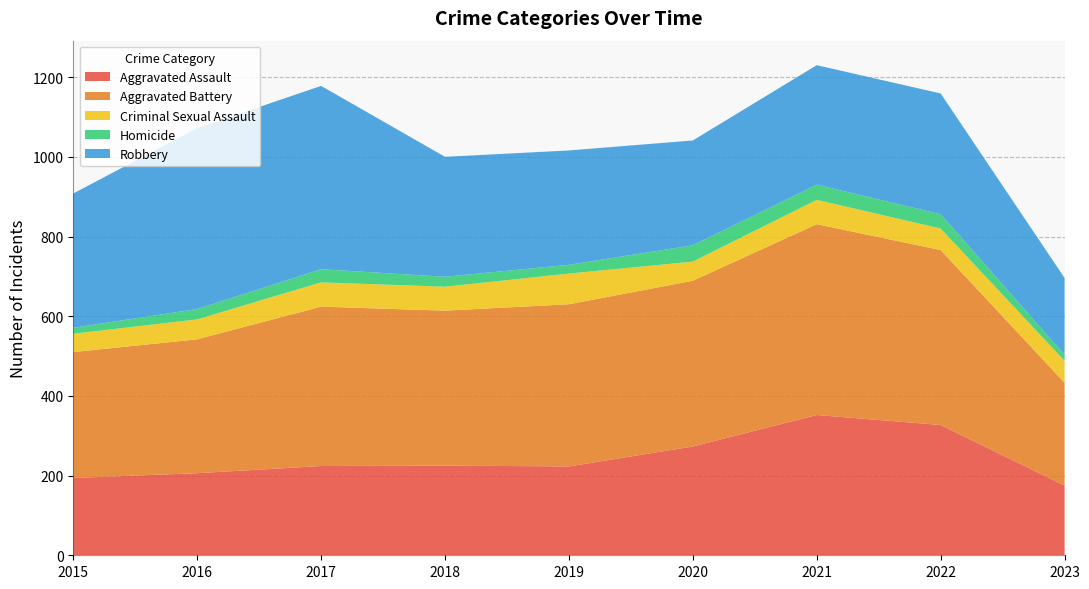

Reading left to right, extract all data points from this chart.

Aggravated Assault: 194	206	224	225	223	273	352	327	175
Aggravated Battery: 316	336	400	389	407	416	479	439	258
Criminal Sexual Assault: 46	50	61	60	77	48	61	54	55
Homicide: 15	26	33	25	22	41	38	36	15
Robbery: 337	454	460	301	287	263	300	303	193